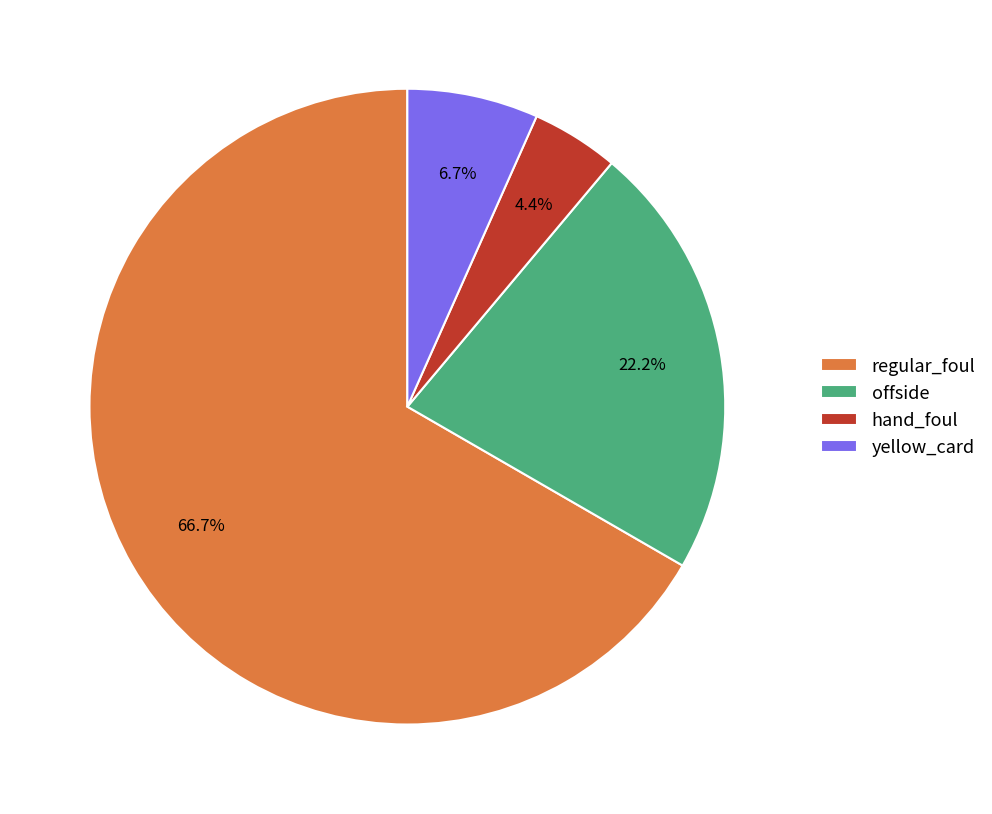

What is the ratio of the value at offside to the value at hand_foul?

5.0